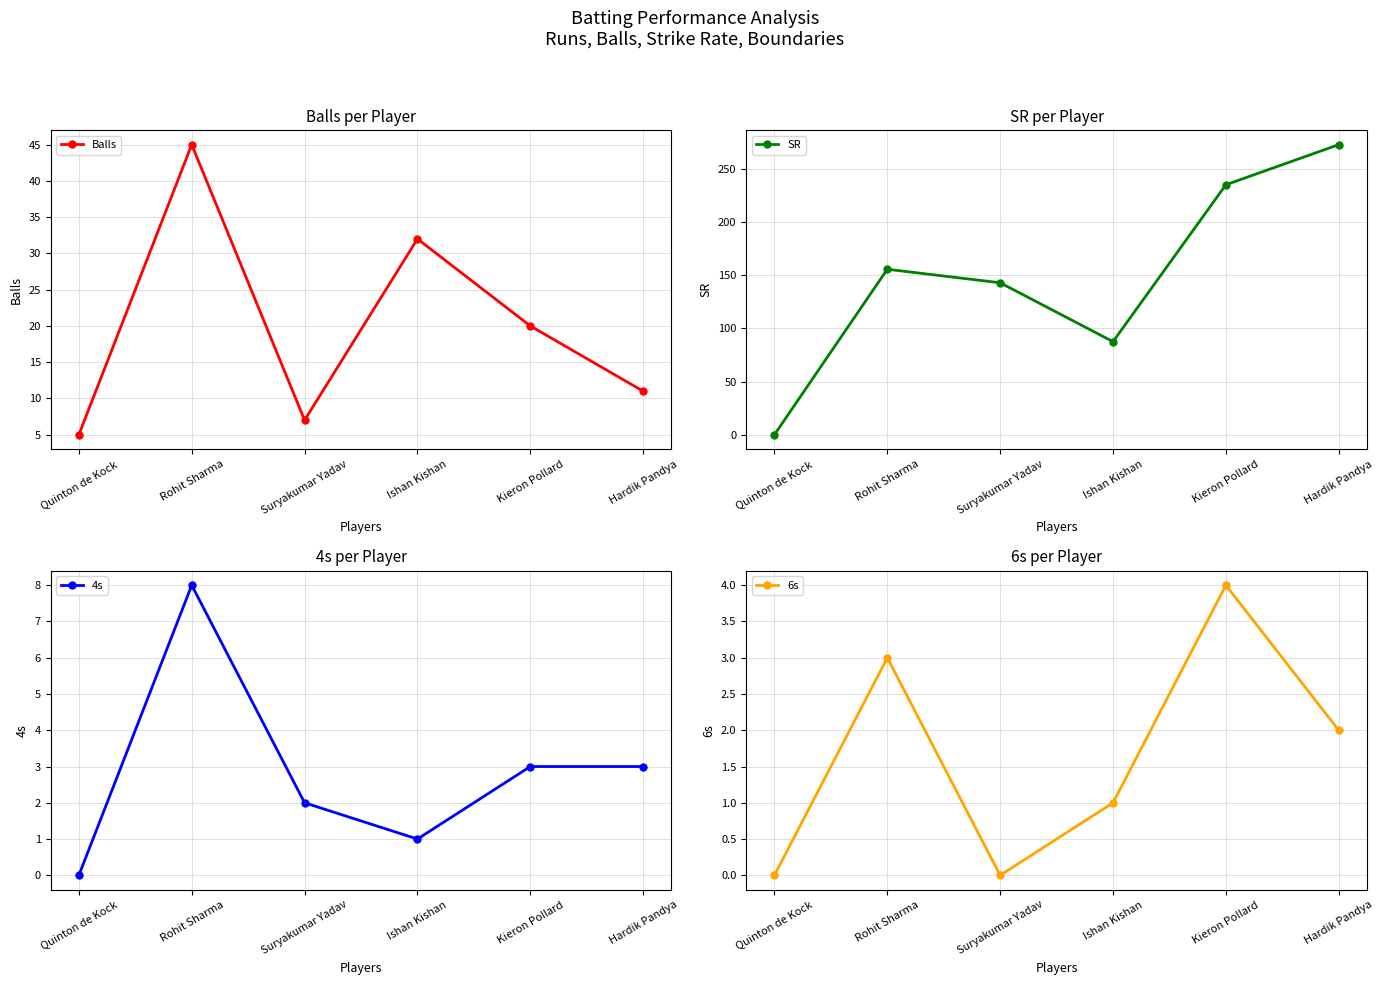

At how many categories does at least one series exceed 220?

2